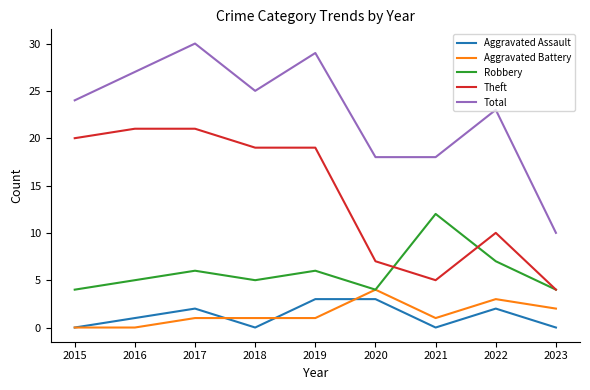

The value of Aggravated Battery at 2021 is 0. True or false?

False